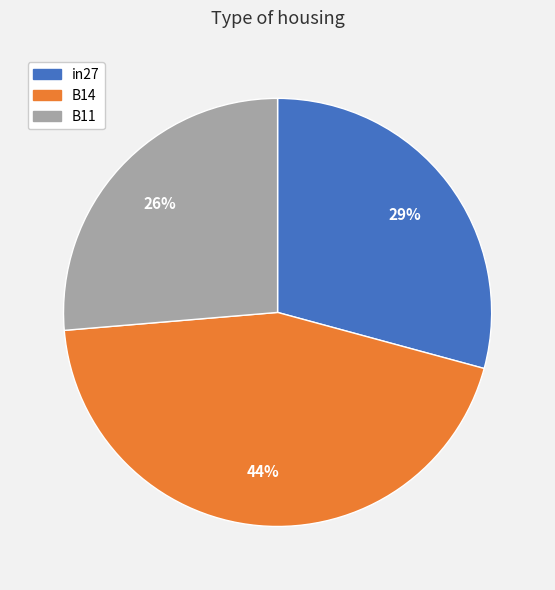

To the nearest percent, what is the difference between the in27 and B14 slice percentages?

15%